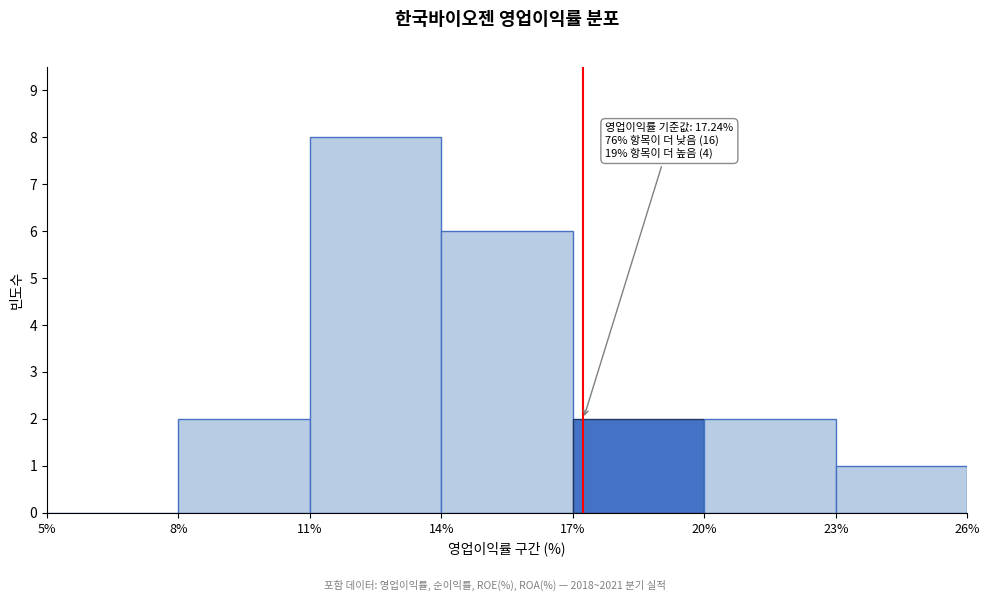

Which range on the x-axis has the tallest bar?

11% to 14%